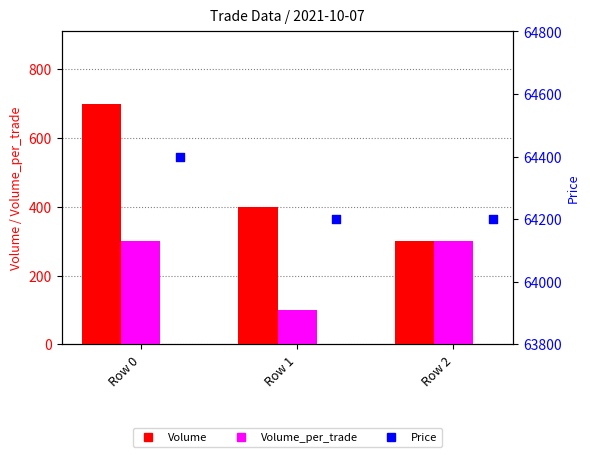

What are all the series names shown in the legend?

Volume, Volume_per_trade, Price